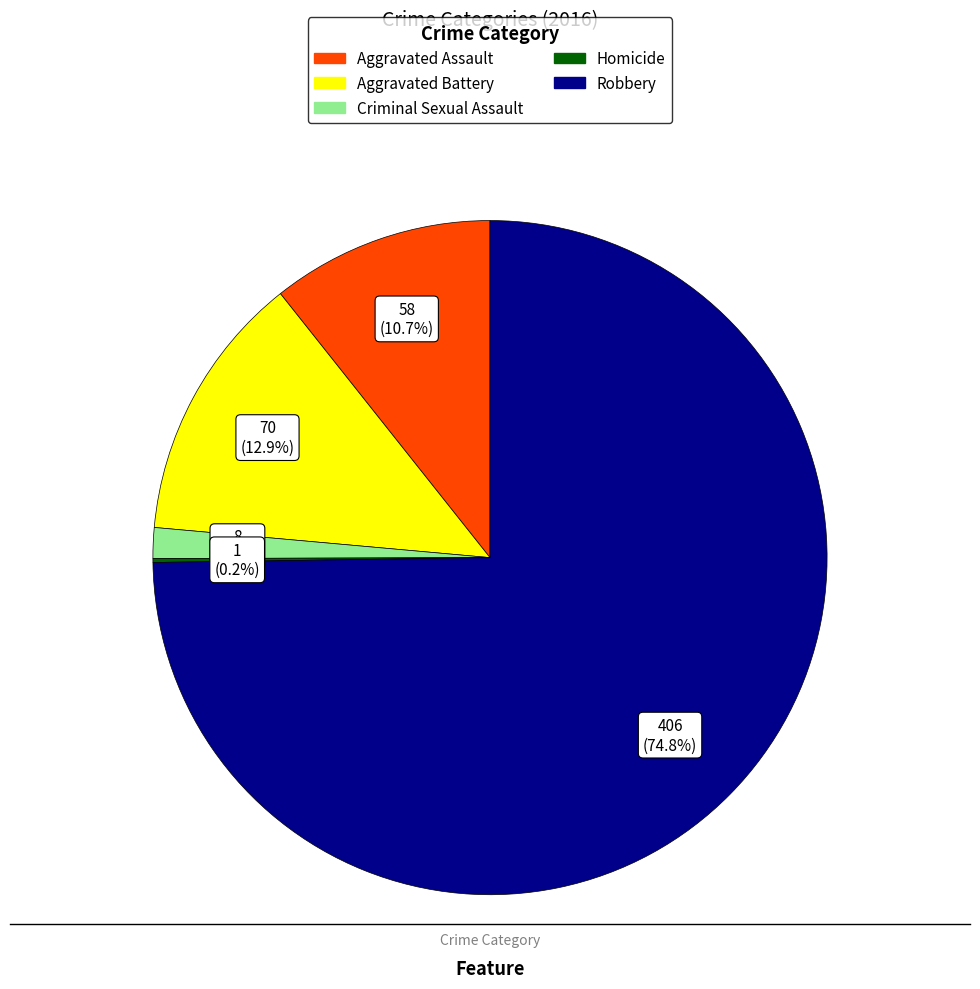

True or false: Aggravated Assault accounts for 11% of the total.

True